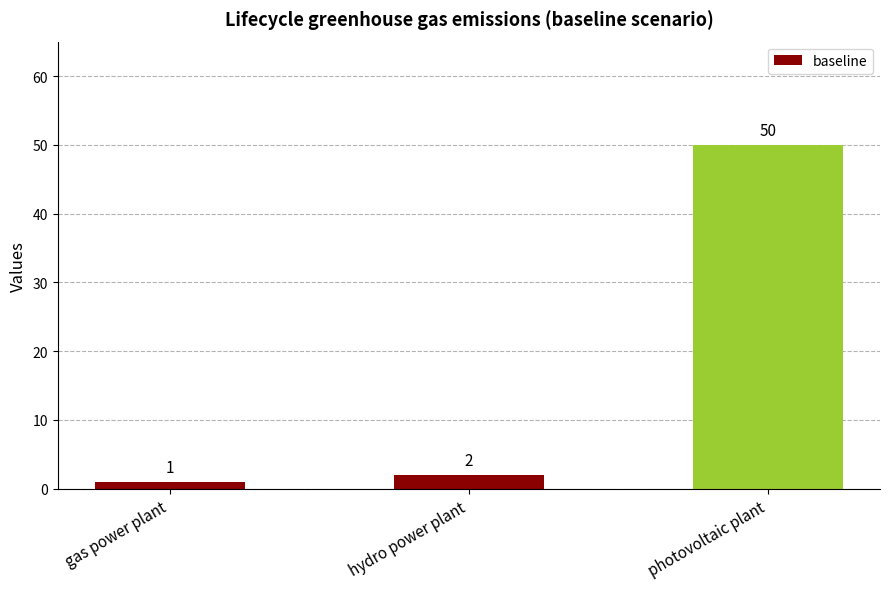

Are the bars grouped side by side (vs. stacked)?

No